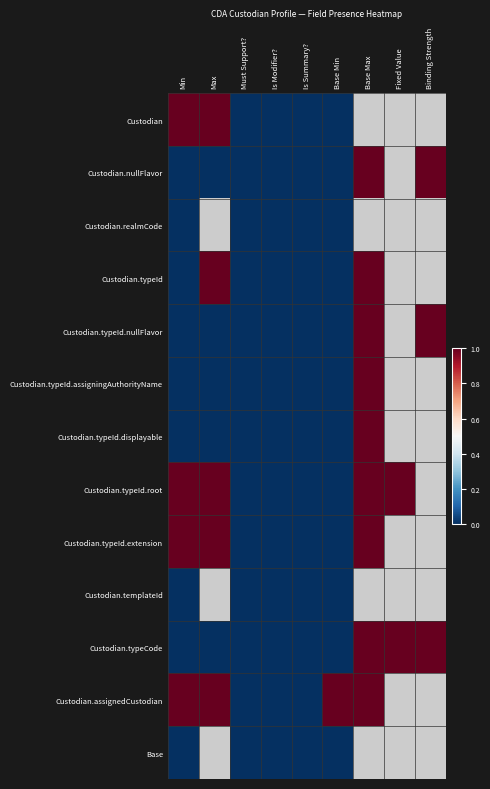

How many distinct data groups are displayed?

13